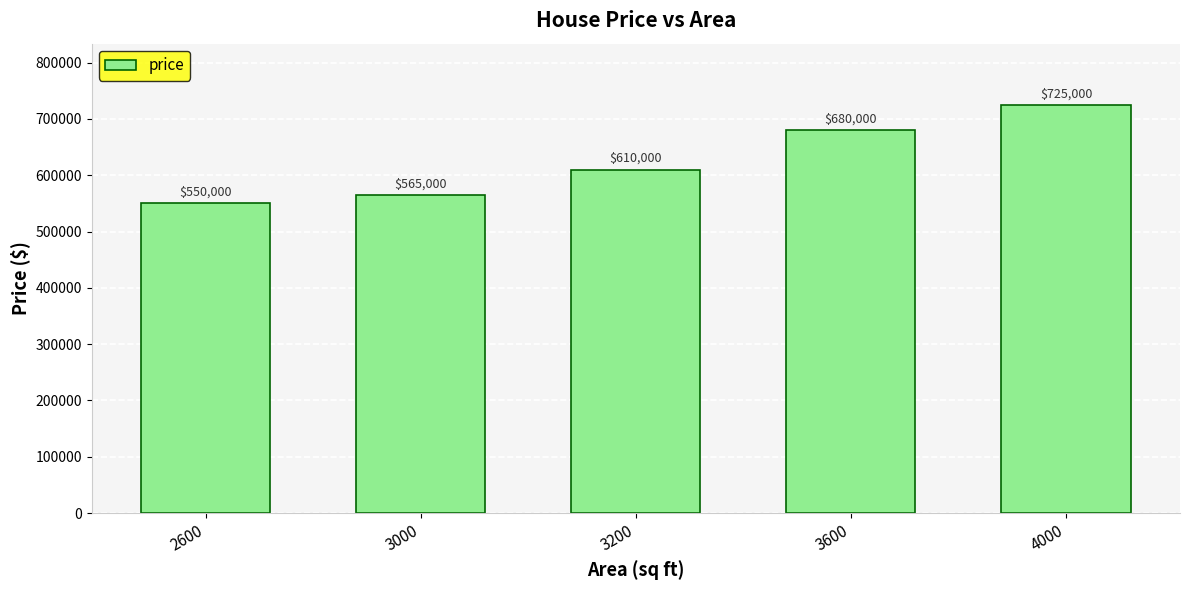

List the labels in order of value, largest first.

4000, 3600, 3200, 3000, 2600